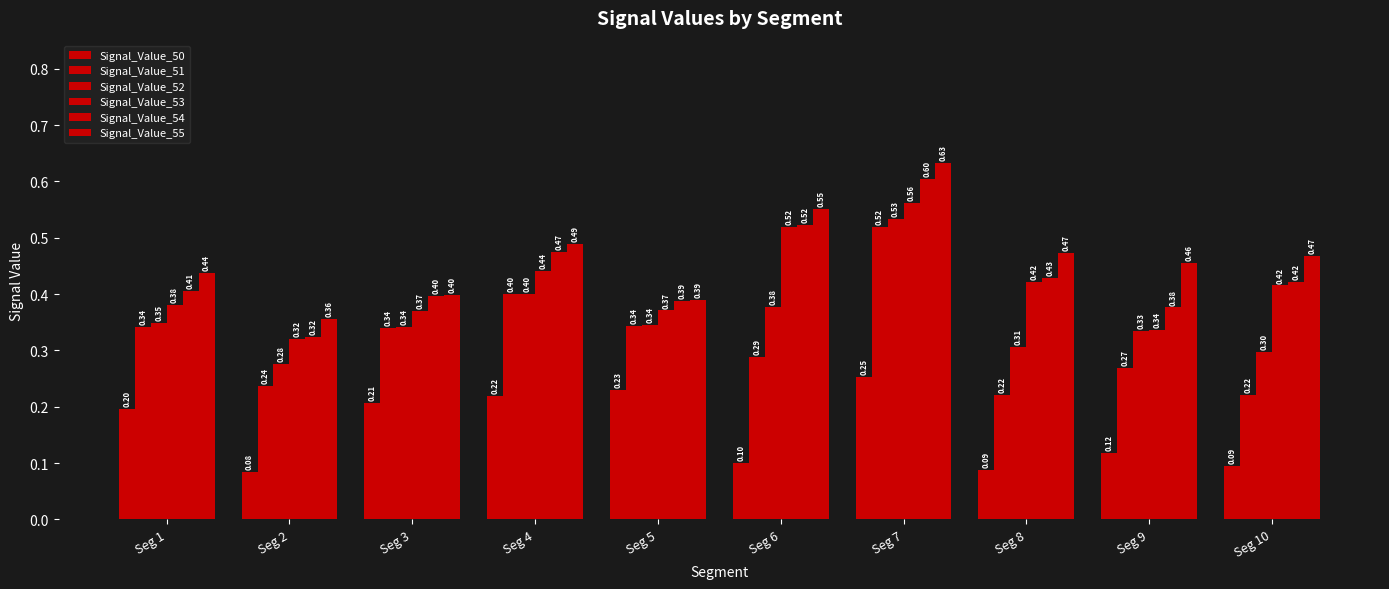

What is the approximate value of Signal_Value_54 at Seg 4?

0.5